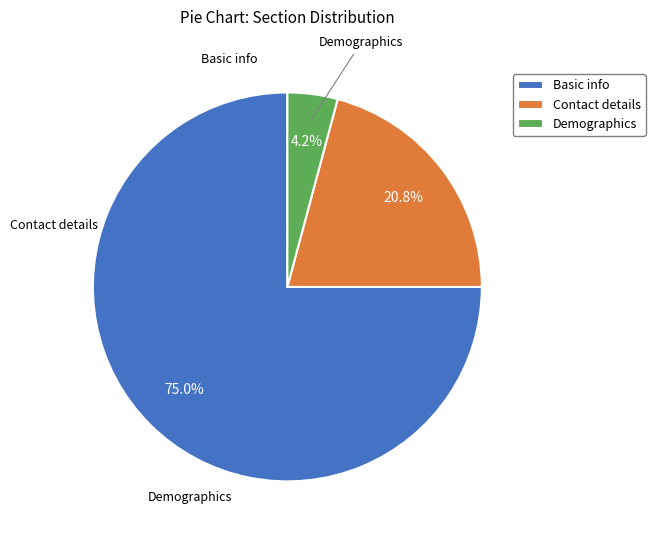

Which slice is the largest?

Basic info